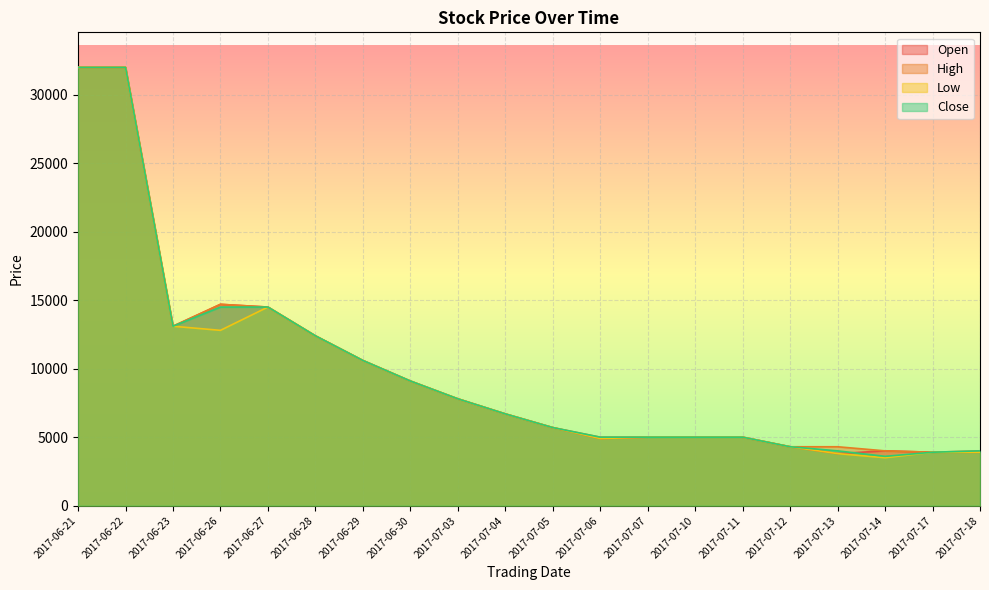

At which label does Low first exceed 6700?

2017-06-21